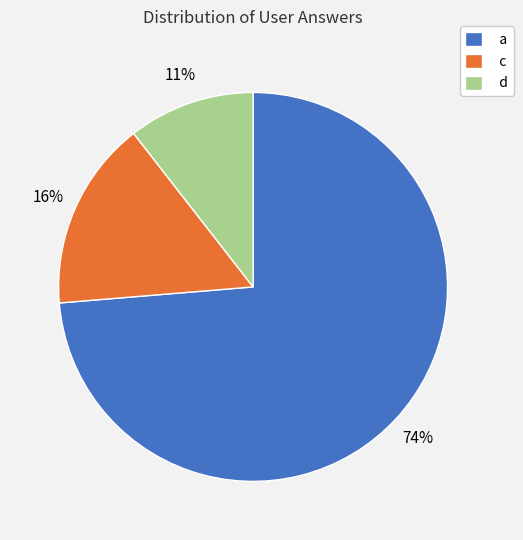

Do a and c together represent more than half of the pie?

Yes